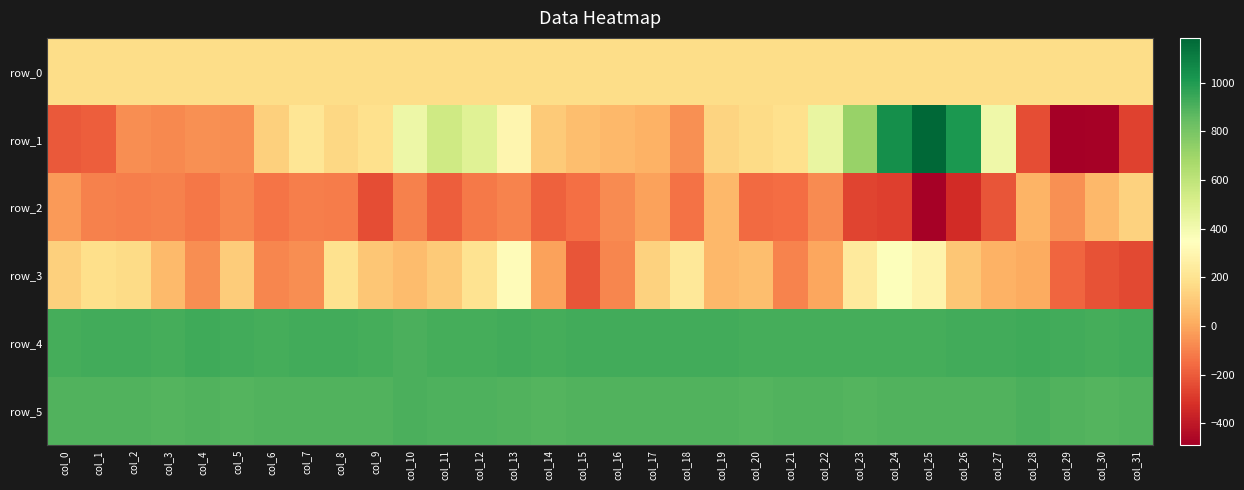

Between col_0 and col_19, which series saw the biggest shift?

row_1